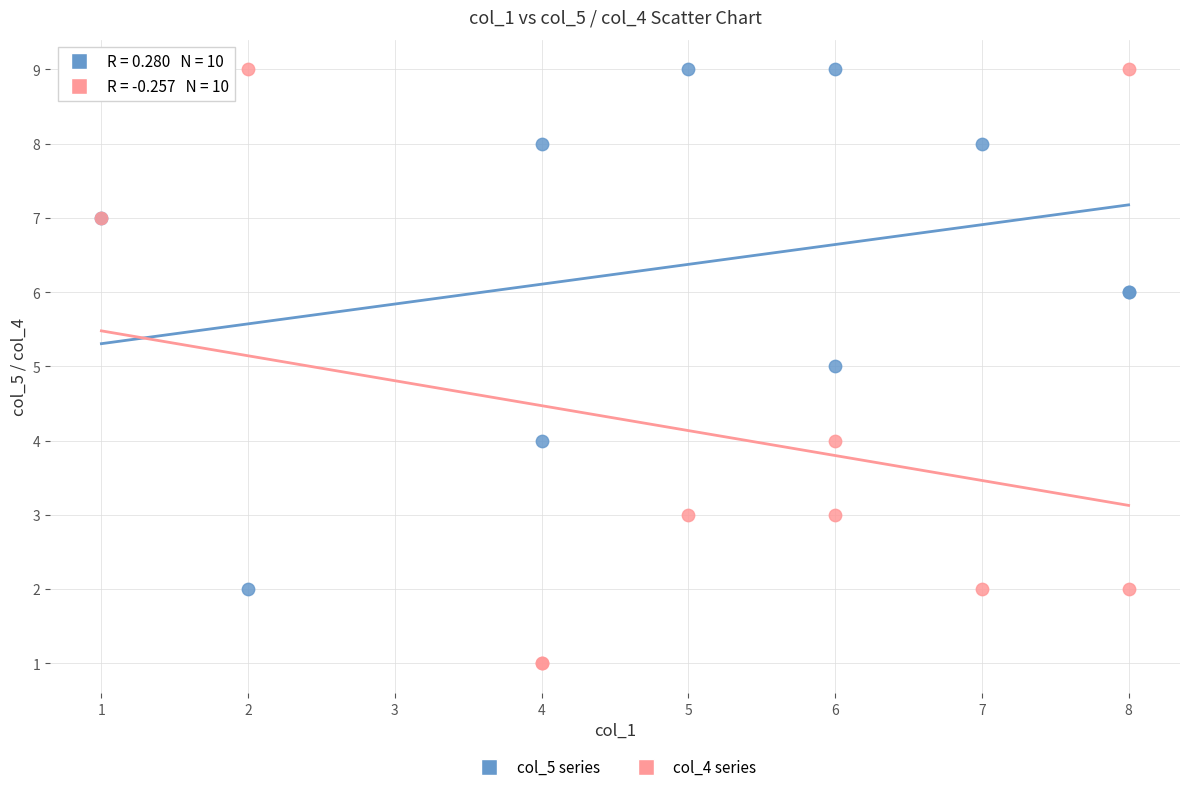

Which series reaches the minimum Y coordinate?

col_4 series